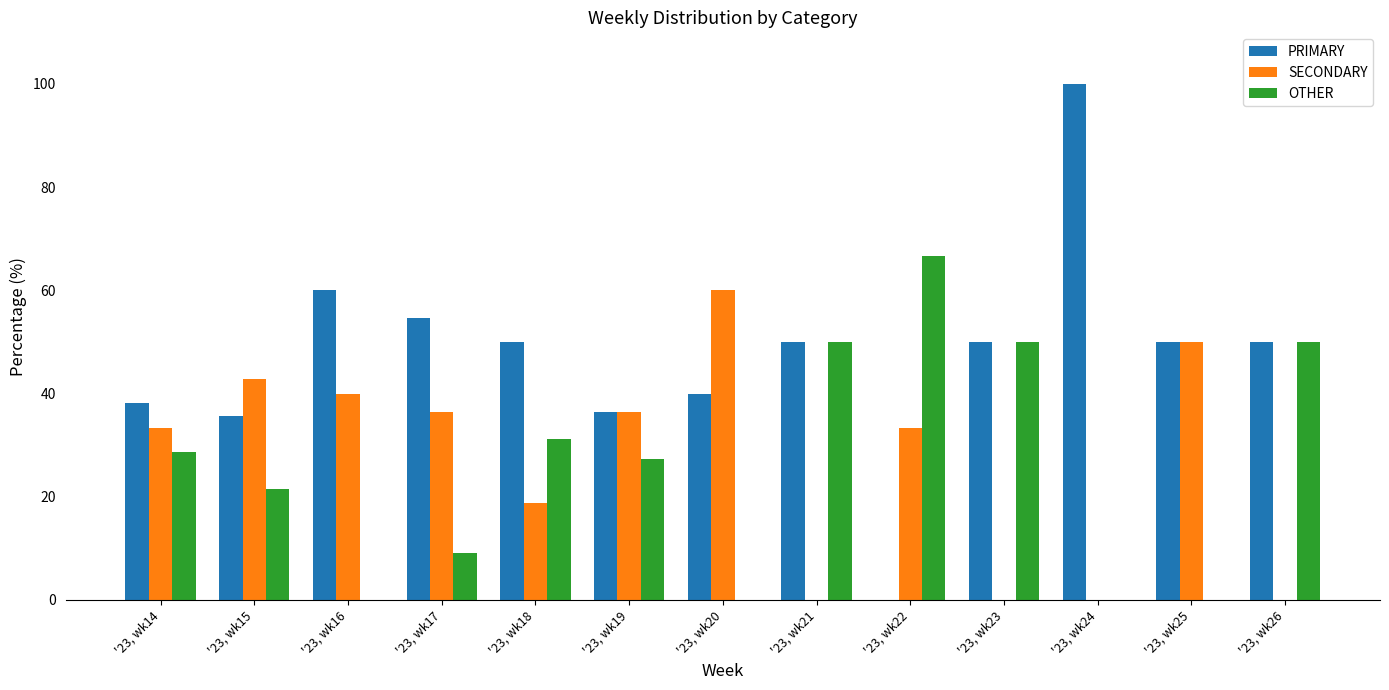

What is the sum of the OTHER values at '23, wk15 and '23, wk17?

30.5